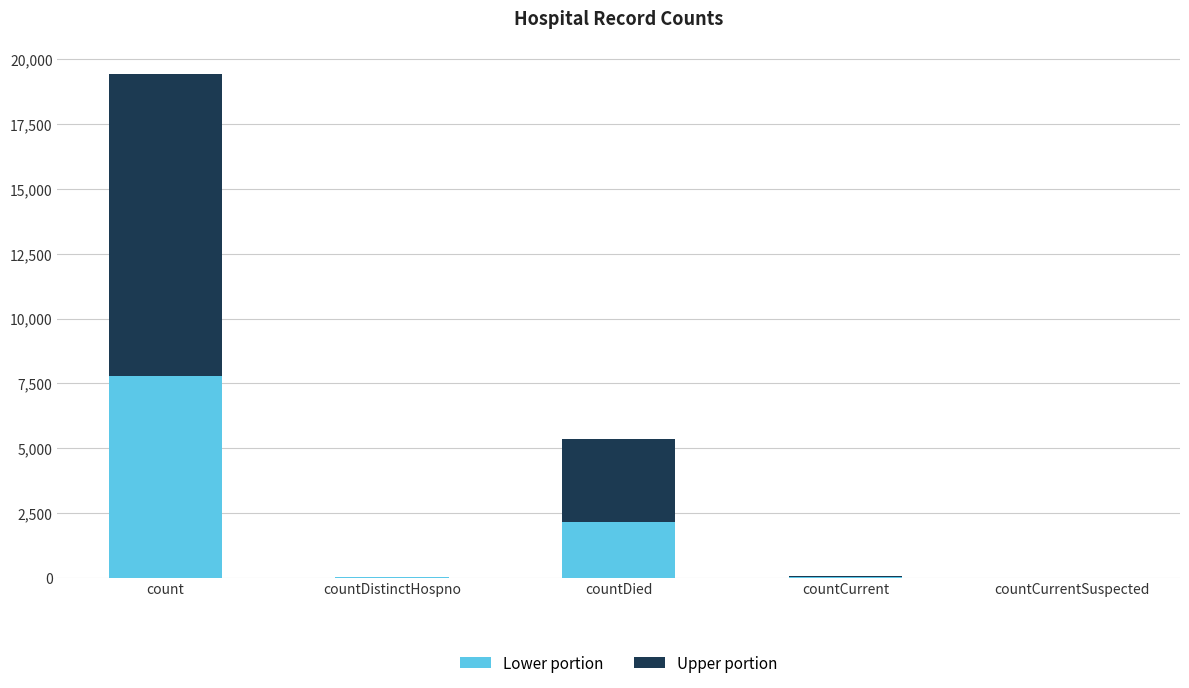

What is the sum of all Lower portion values?

9950.0